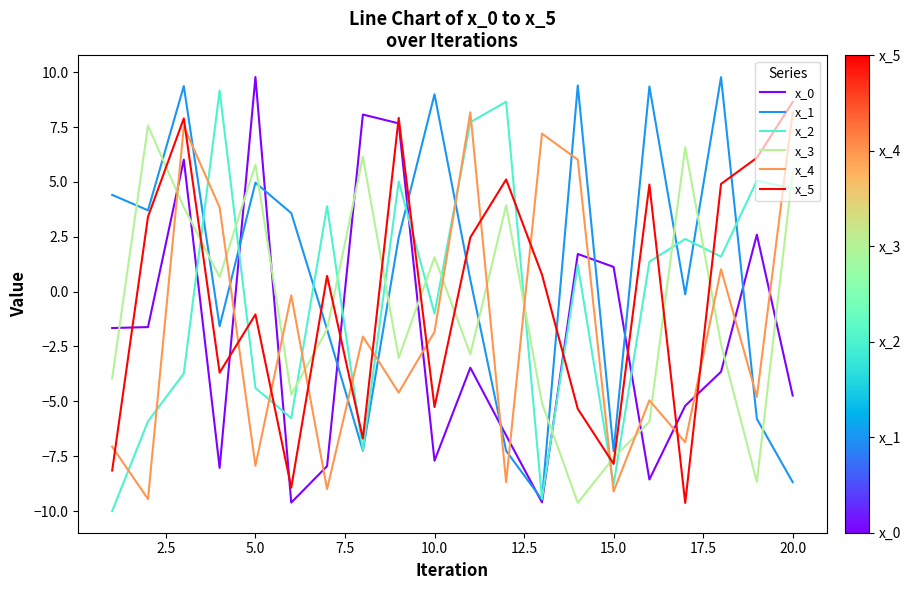

Does the chart display data point markers on the line(s)?

No